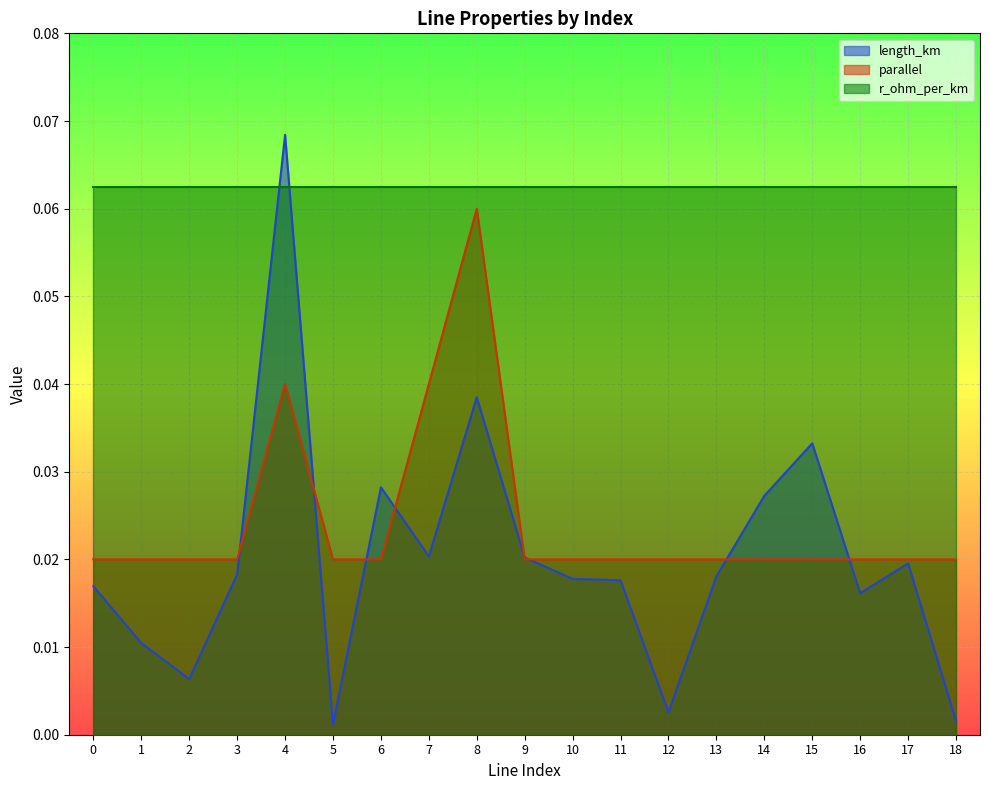

Rank the series by their maximum value, from lowest to highest.

parallel, r_ohm_per_km, length_km